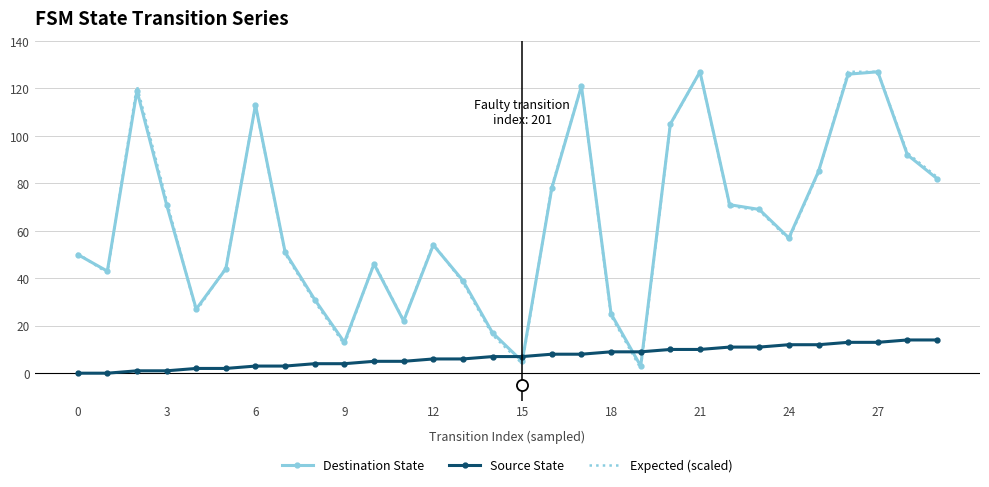

Which series has the largest range (max minus min)?

Expected (scaled)